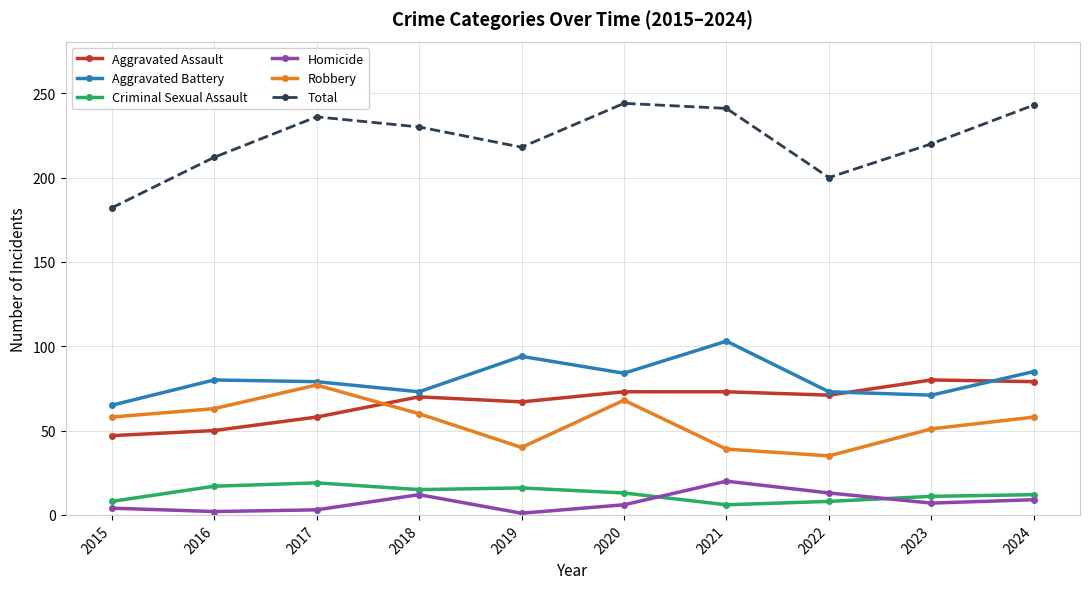

Is it true that Robbery equals 68 at 2020?

True